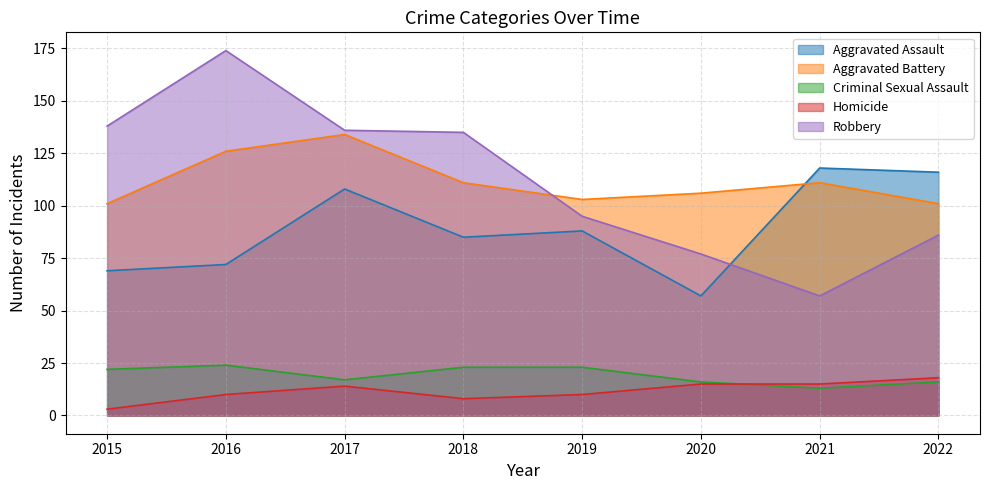

Which category has the highest value in the Robbery series?

2016